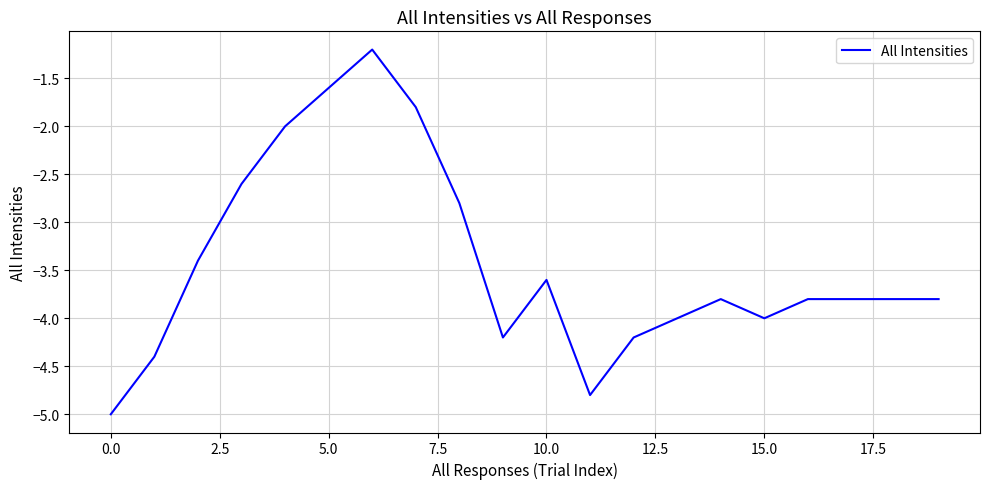

What is the difference between the maximum and minimum values?

3.8